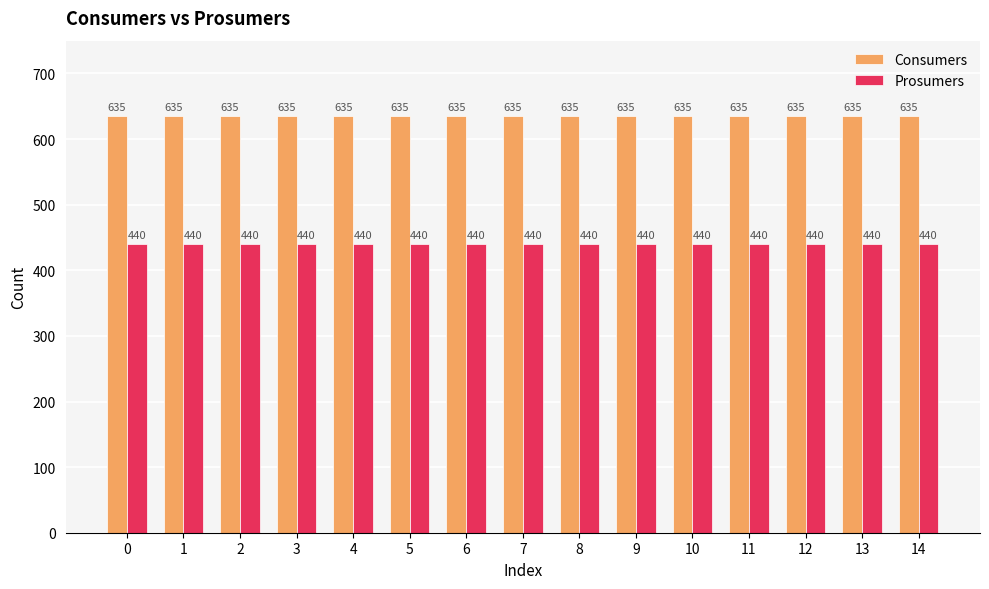

Reading left to right, list all the values displayed in this chart.

Consumers: 635	635	635	635	635	635	635	635	635	635	635	635	635	635	635
Prosumers: 440	440	440	440	440	440	440	440	440	440	440	440	440	440	440